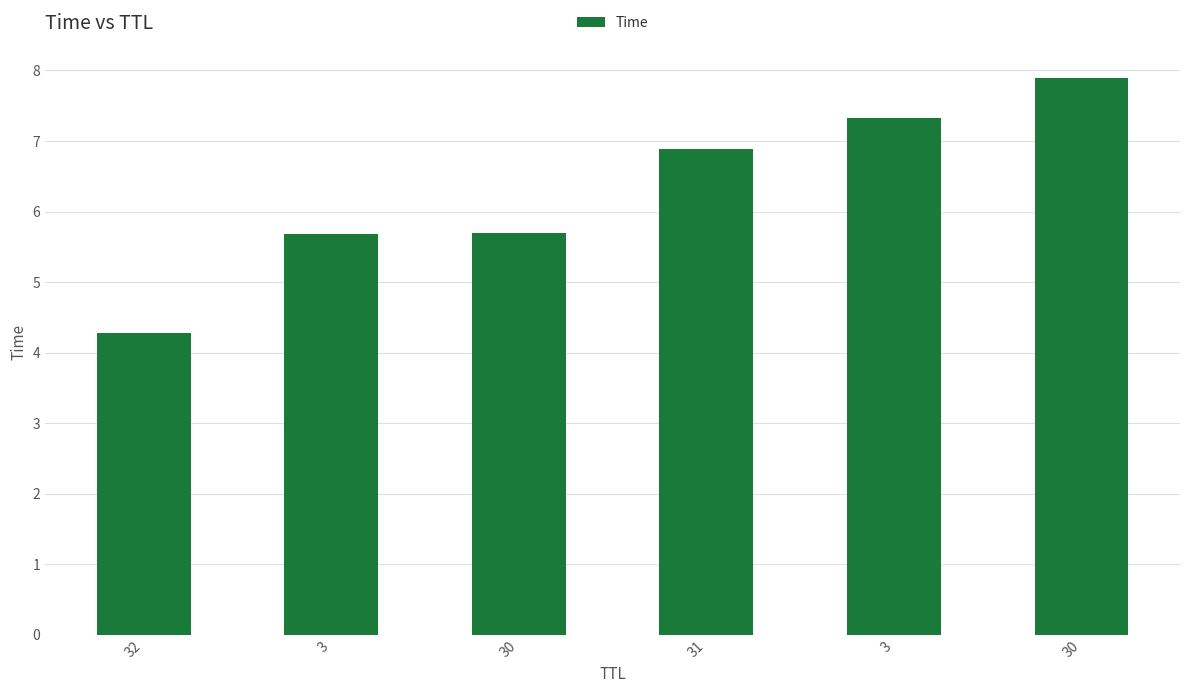

Which label corresponds to the largest value in the chart?

30